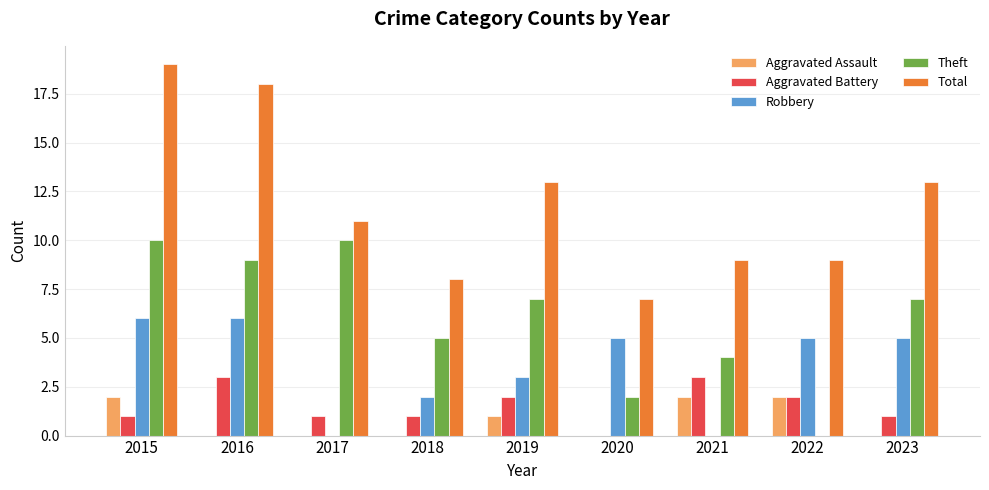

Reading left to right, extract all data points from this chart.

Aggravated Assault: 2015=2	2016=0	2017=0	2018=0	2019=1	2020=0	2021=2	2022=2	2023=0
Aggravated Battery: 2015=1	2016=3	2017=1	2018=1	2019=2	2020=0	2021=3	2022=2	2023=1
Robbery: 2015=6	2016=6	2017=0	2018=2	2019=3	2020=5	2021=0	2022=5	2023=5
Theft: 2015=10	2016=9	2017=10	2018=5	2019=7	2020=2	2021=4	2022=0	2023=7
Total: 2015=19	2016=18	2017=11	2018=8	2019=13	2020=7	2021=9	2022=9	2023=13